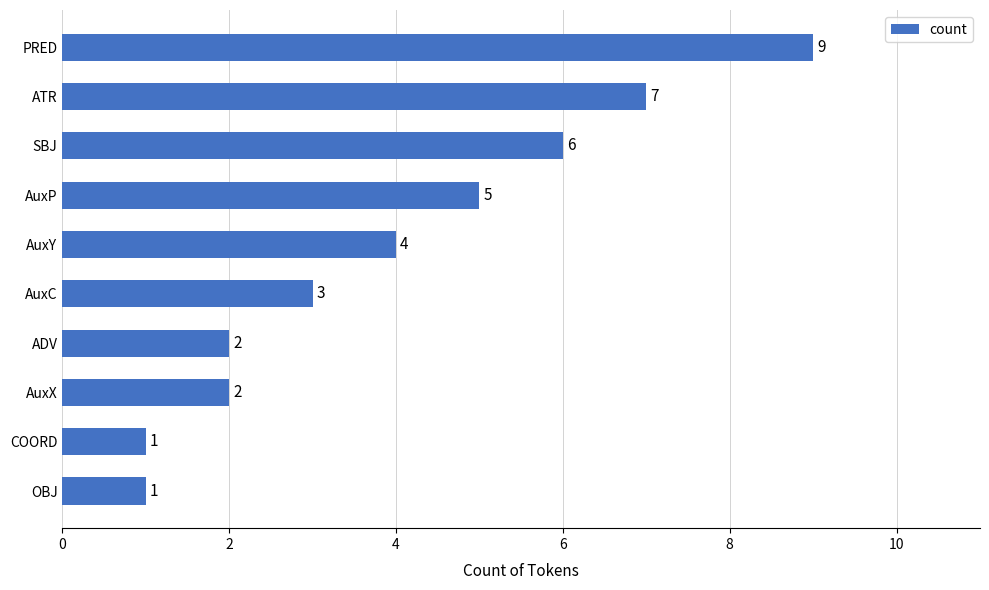

The value at AuxY is 3. True or false?

False